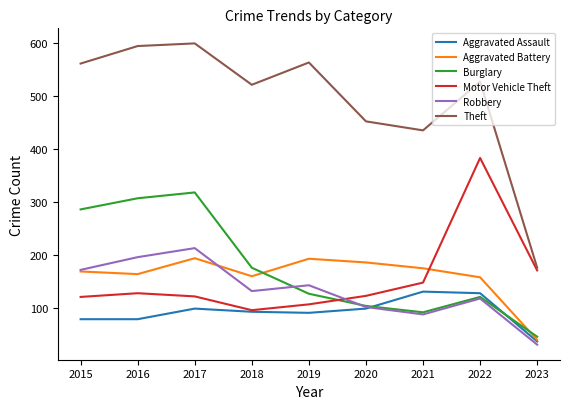

The value of Robbery at 2022 is 82. True or false?

False